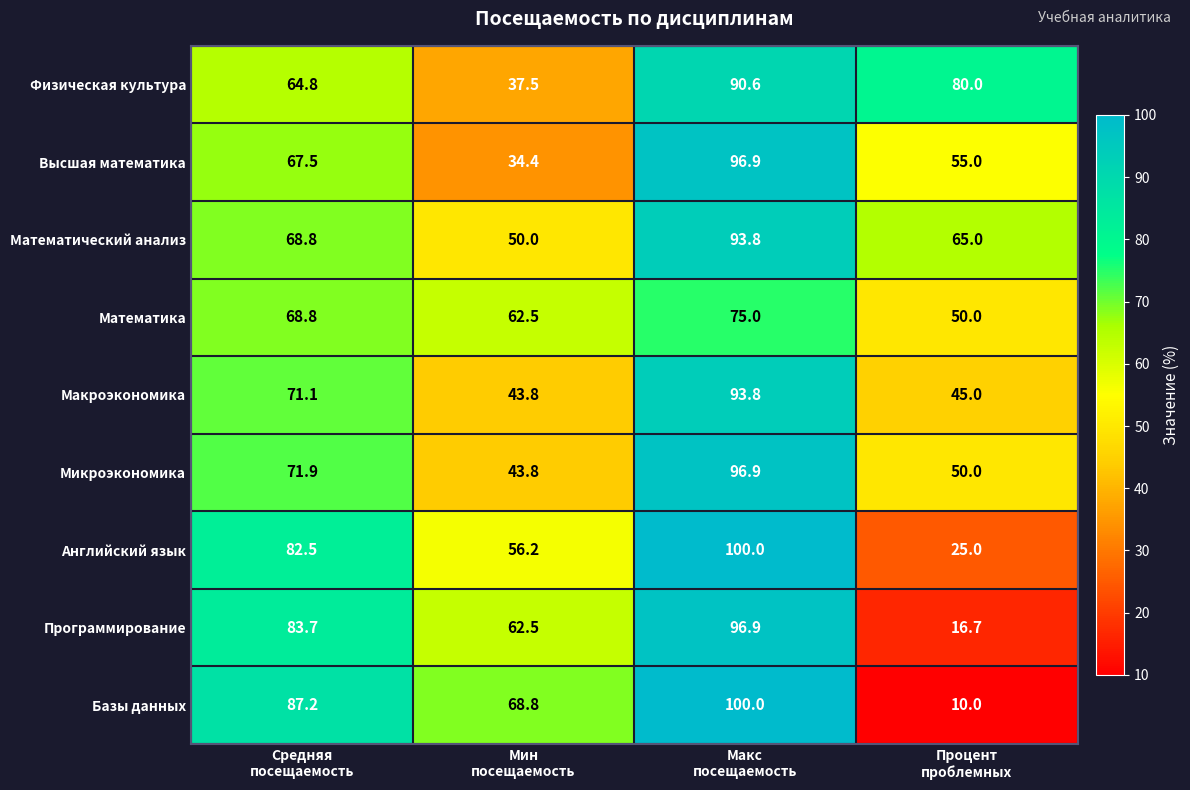

What is the spread (max minus min) of values at Мин
посещаемость?

34.4